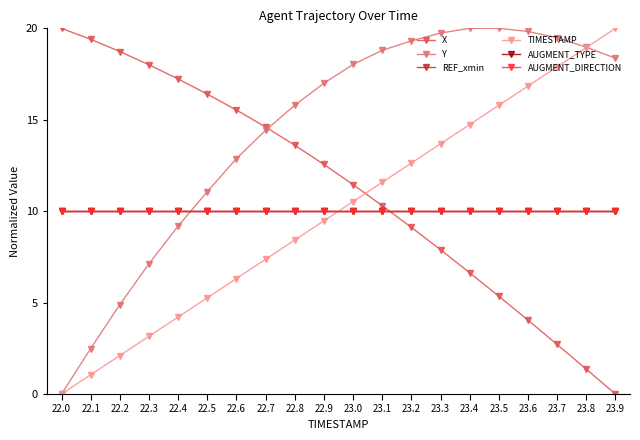

Does the chart have visible grid lines?

No